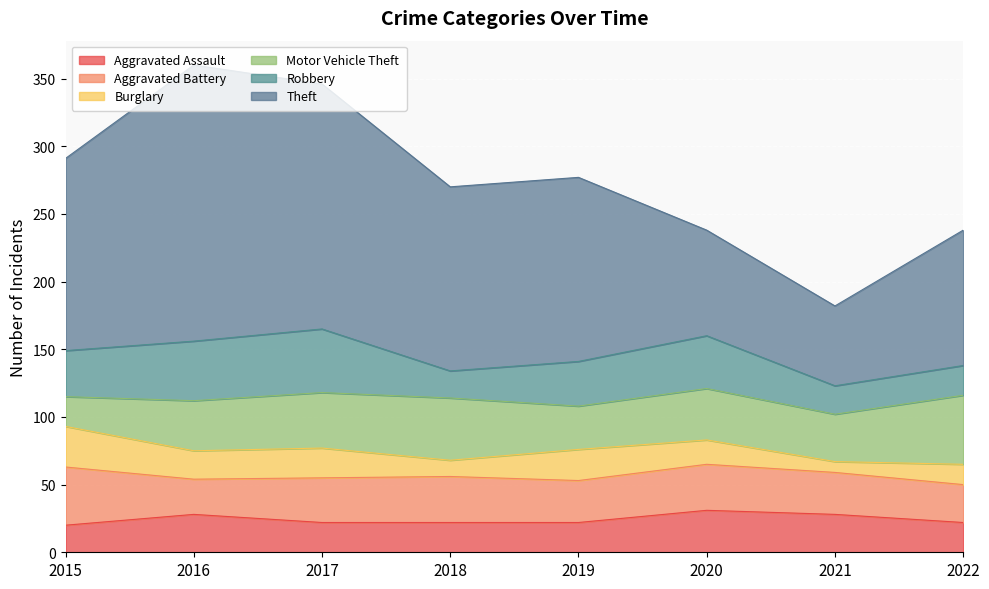

At which label does Motor Vehicle Theft first exceed 38?

2017